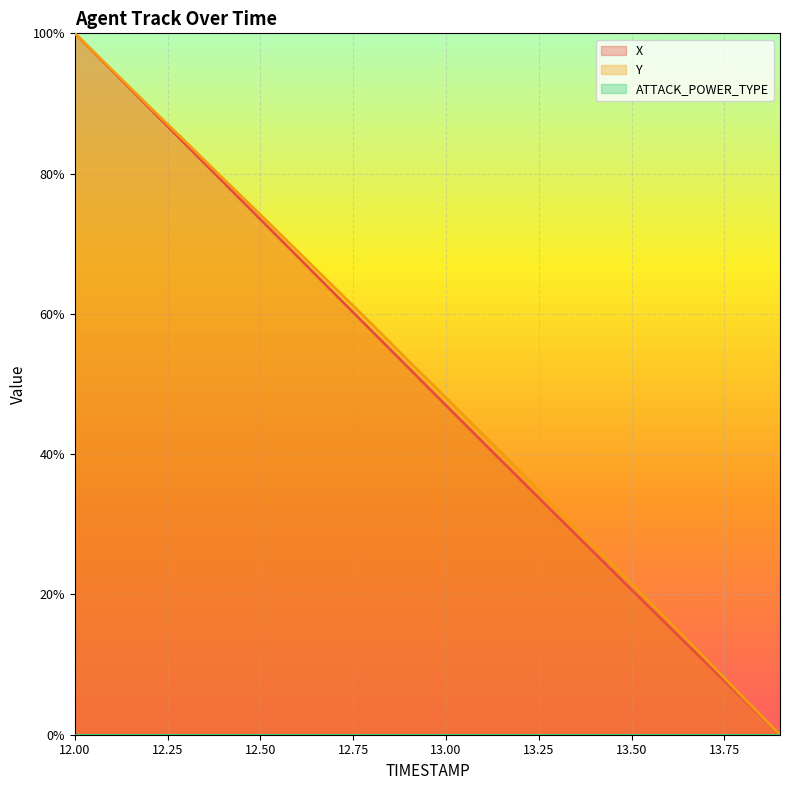

At which label does Y reach its minimum?

13.9